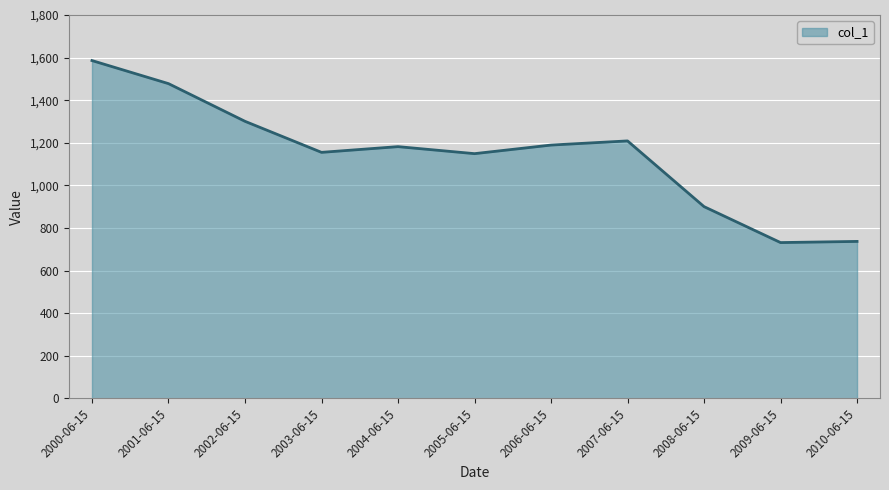

Which has a higher value, 2008-06-15 or 2001-06-15?

2001-06-15